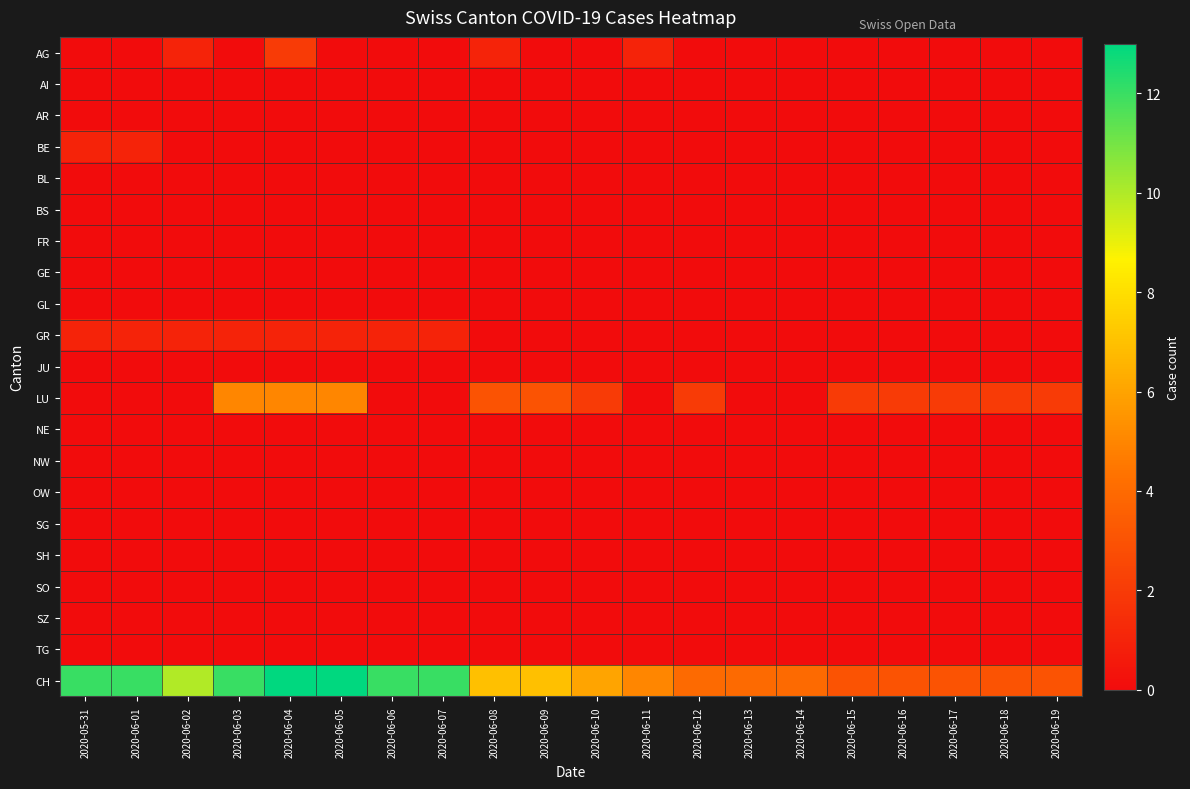

What is the greatest value displayed?

13